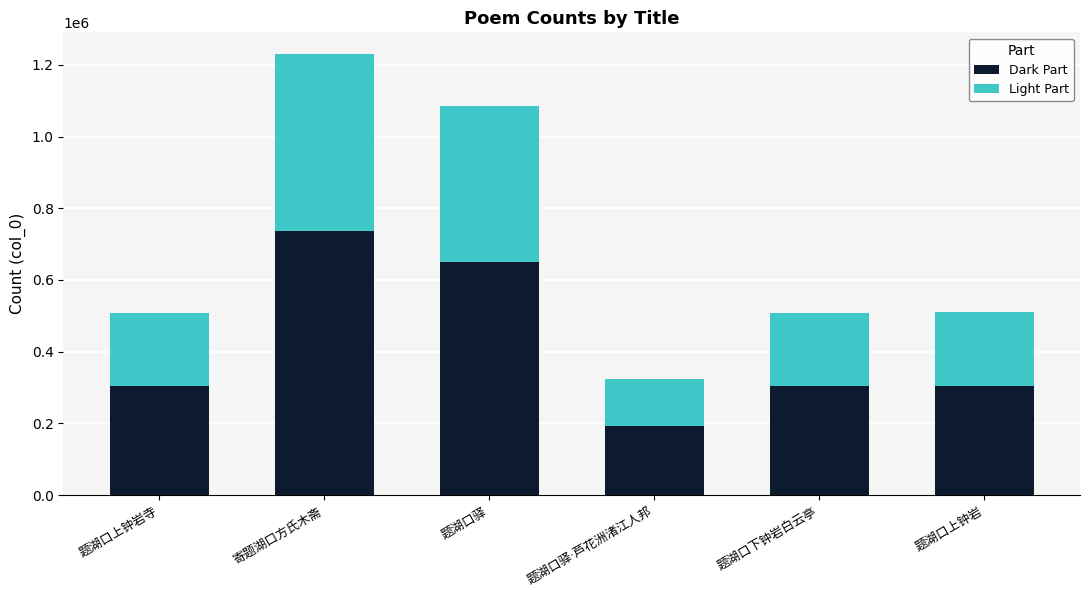

What is the lowest value of the Dark Part series?

194139.6